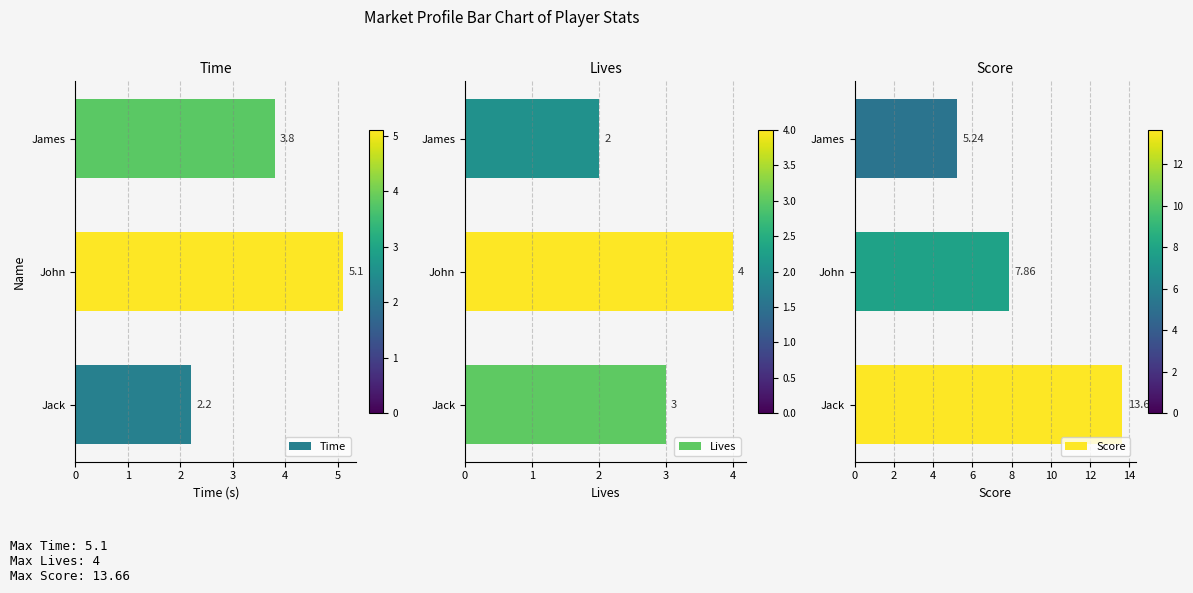

Which category has the highest value in the Time series?

John